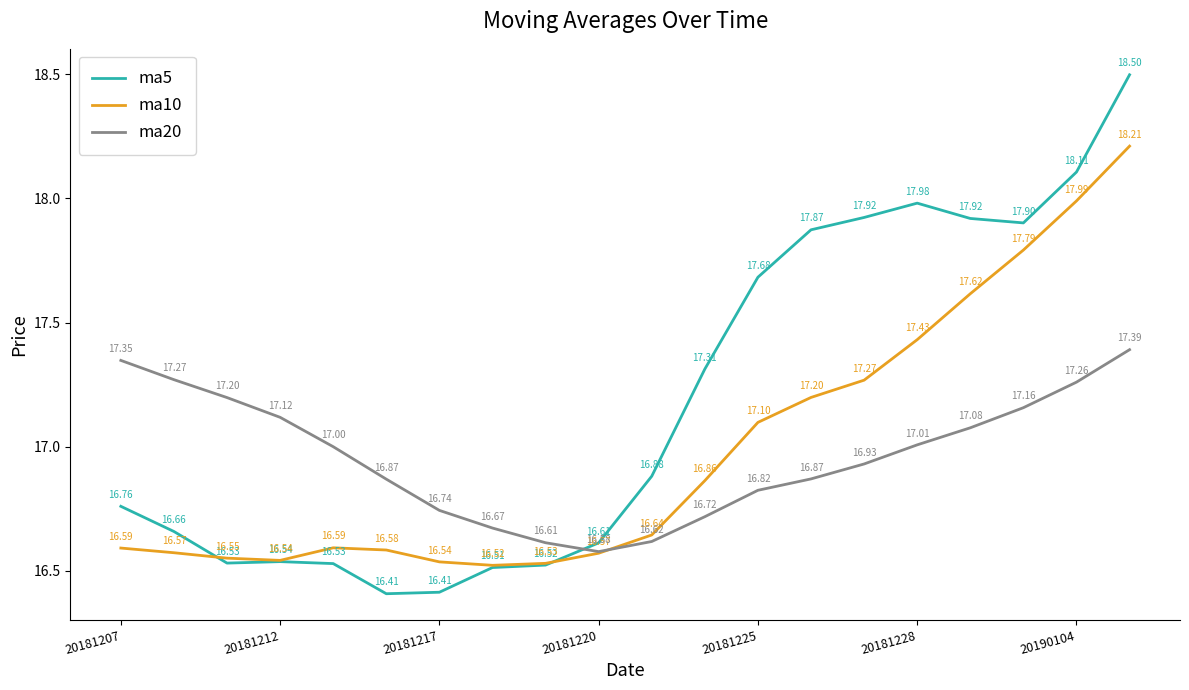

How many times do ma5 and ma20 cross each other?

1